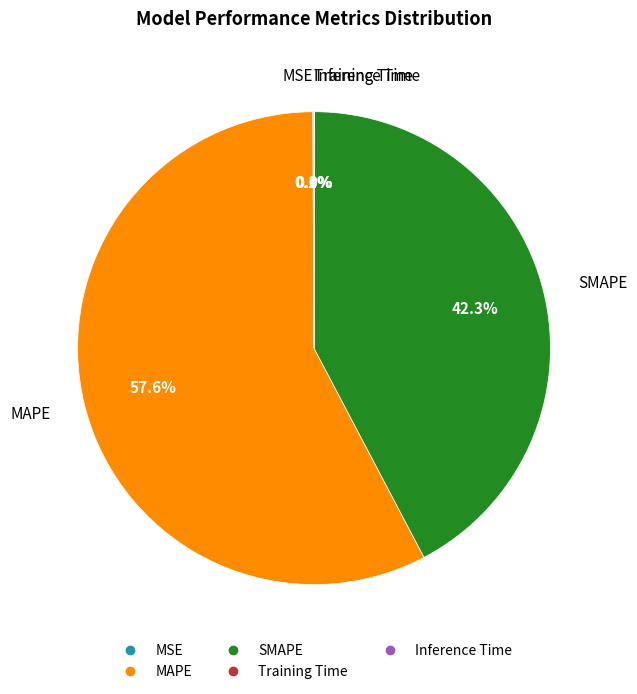

What portion of the pie excludes SMAPE?

57.7%